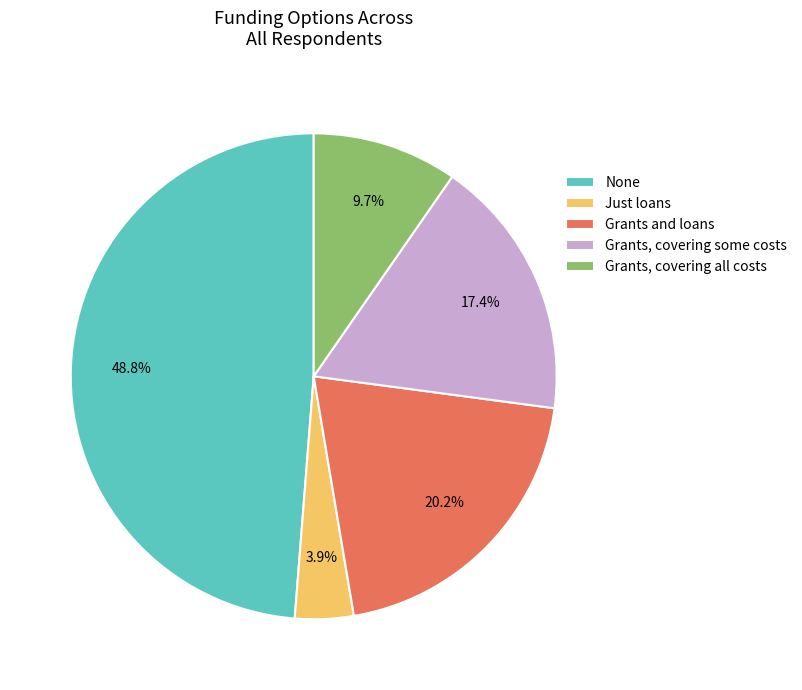

Which has a higher value, Grants, covering some costs or None?

None